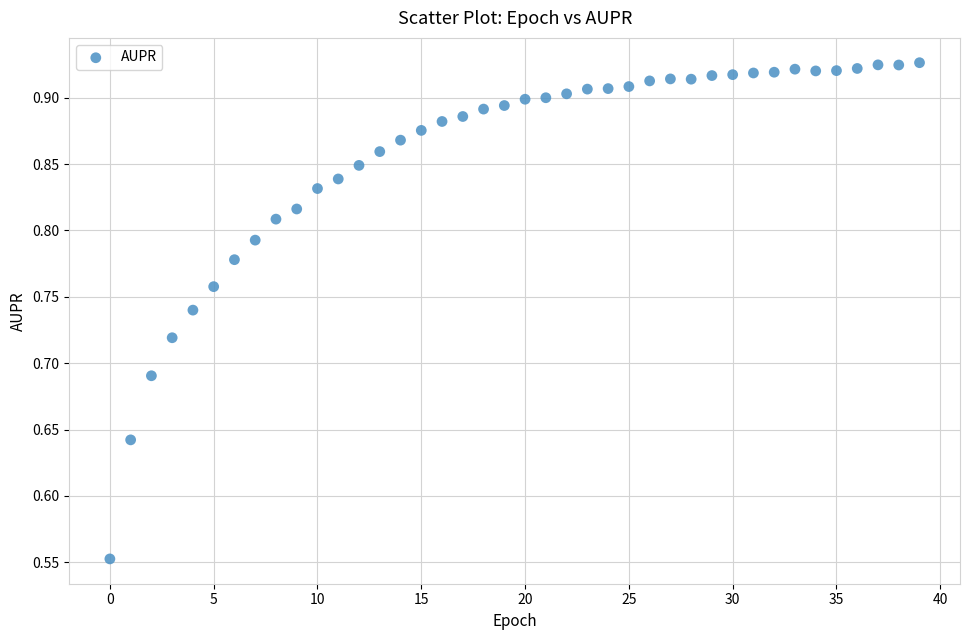

What is the range of Y values (max minus min)?

0.4